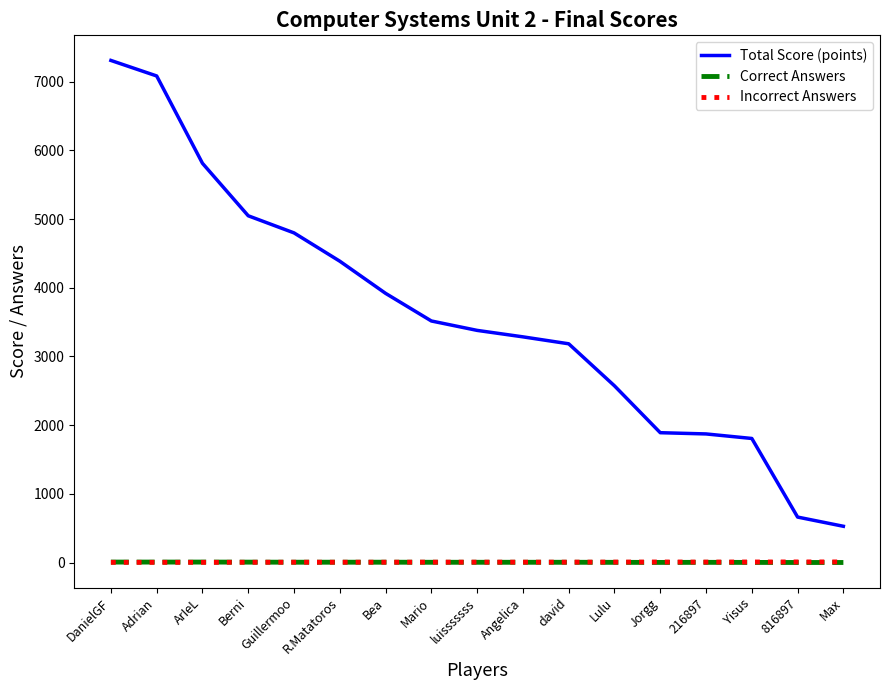

Is this an area chart (filled region under the line)?

No